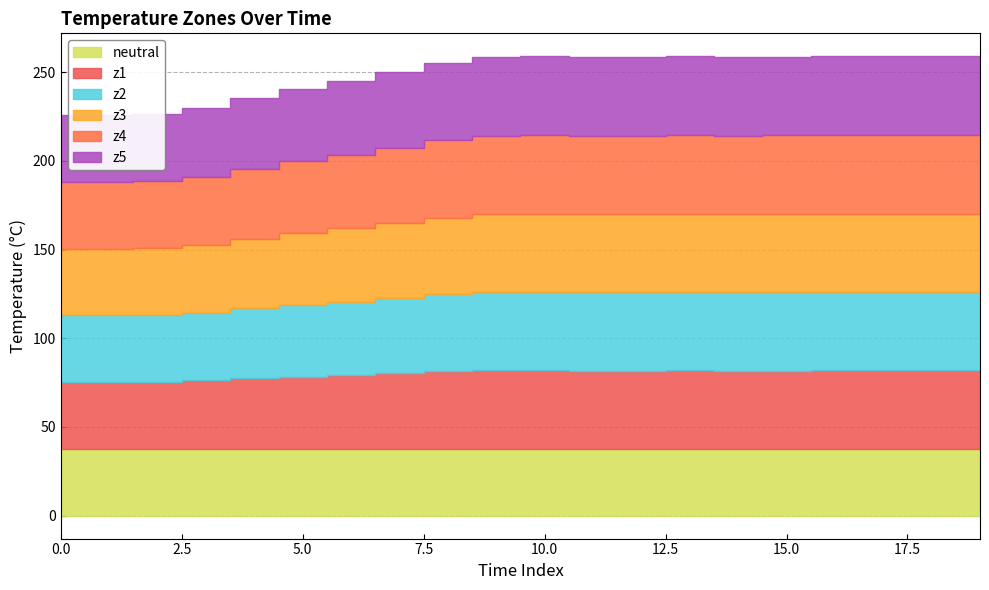

How many categories are shown in the chart?

20